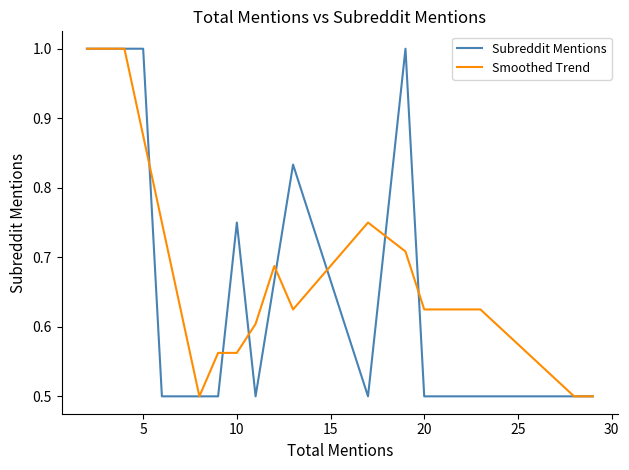

What are all the series names shown in the legend?

Subreddit Mentions, Smoothed Trend